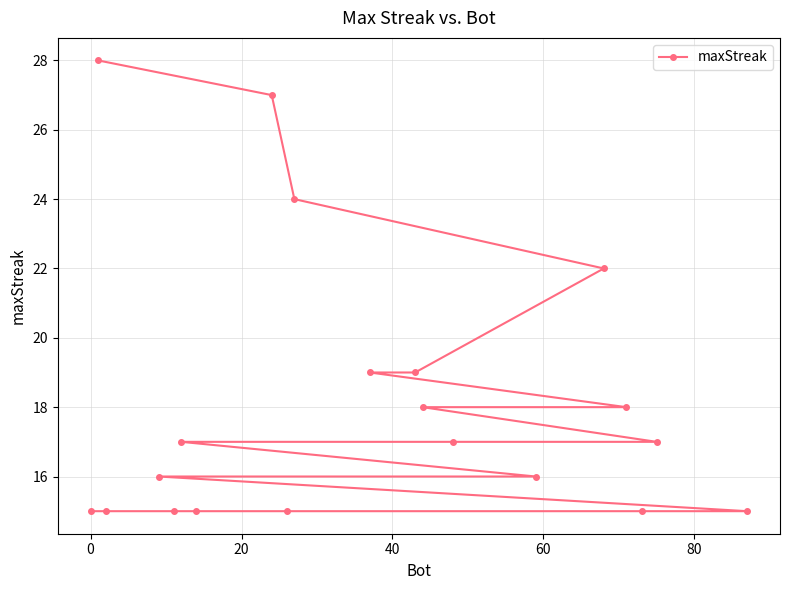

Count the number of data series in this chart.

1